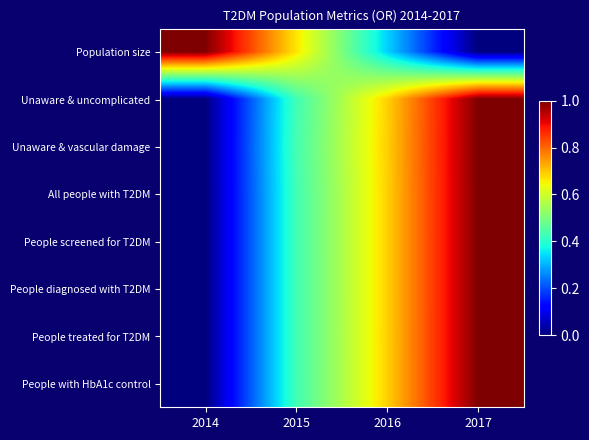

At how many categories does at least one series exceed 0?

4